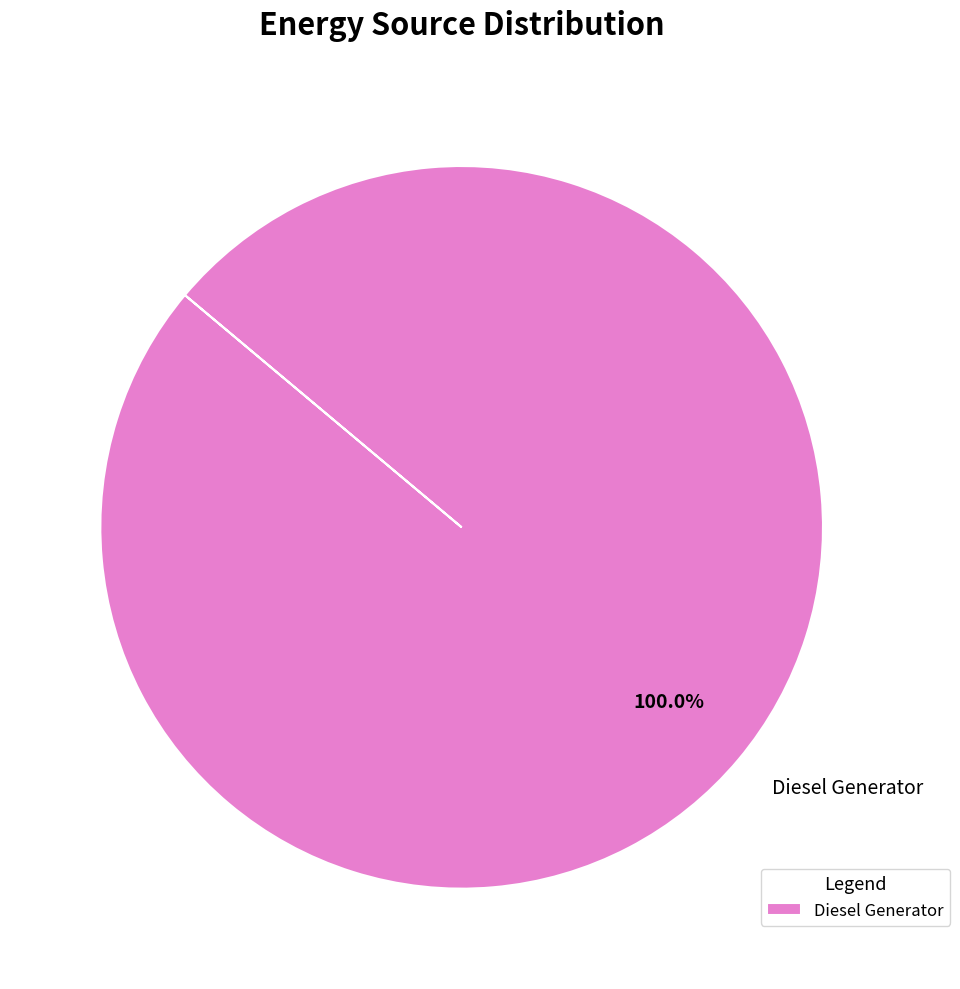

Rank the categories by value from lowest to highest.

Diesel Generator